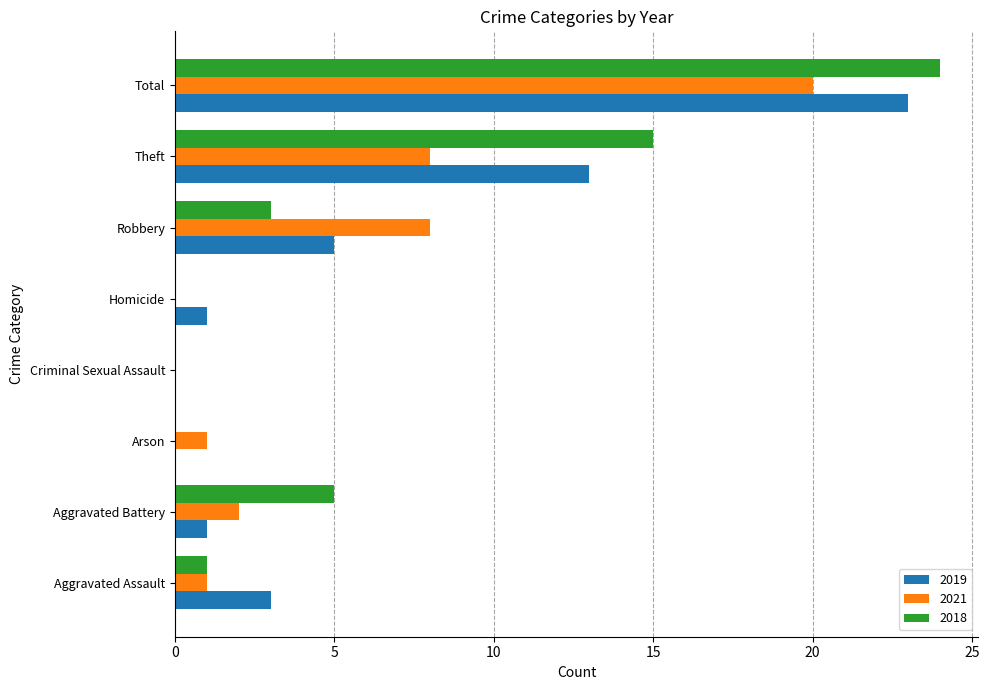

Count the number of data series in this chart.

3